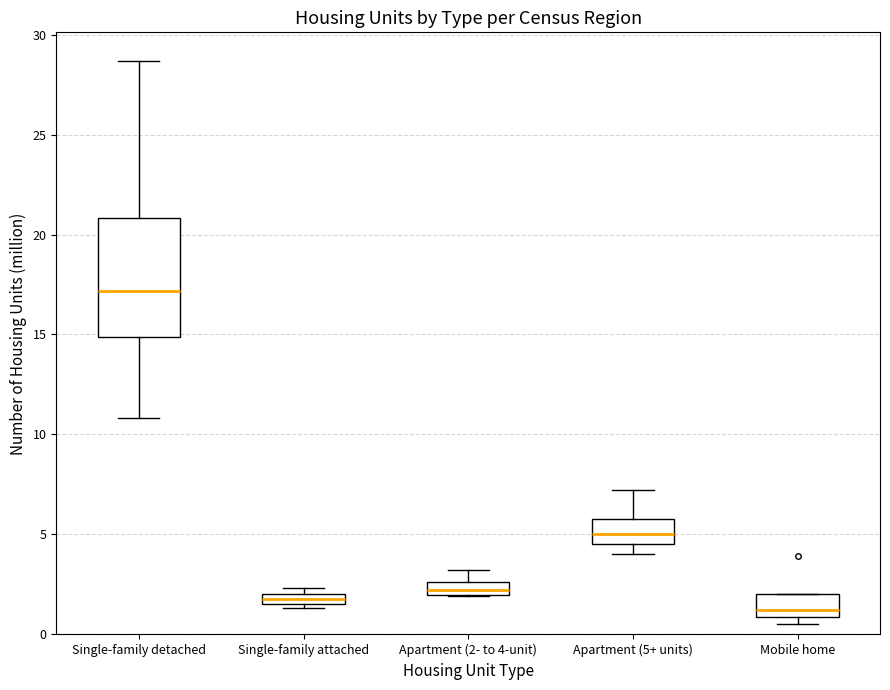

Which box has the lowest median line?

Mobile home